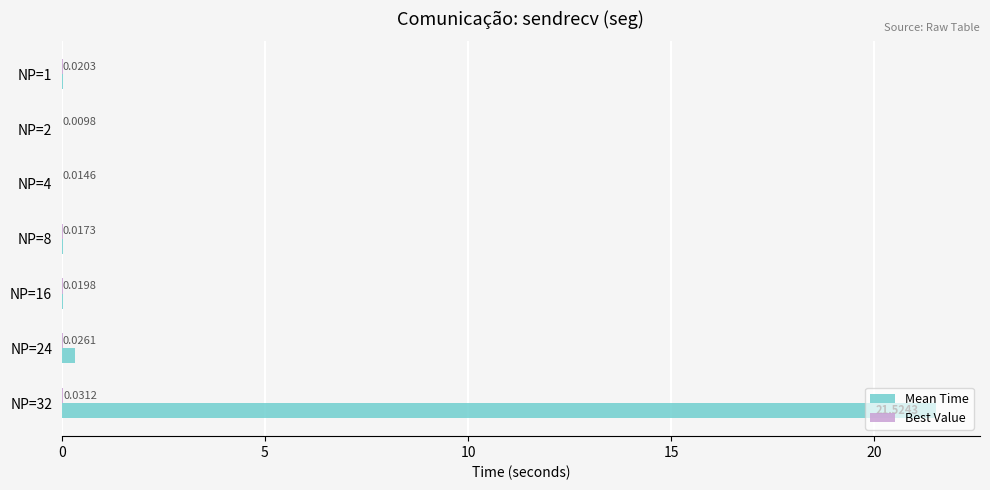

Which series has the largest total across all categories?

Mean Time